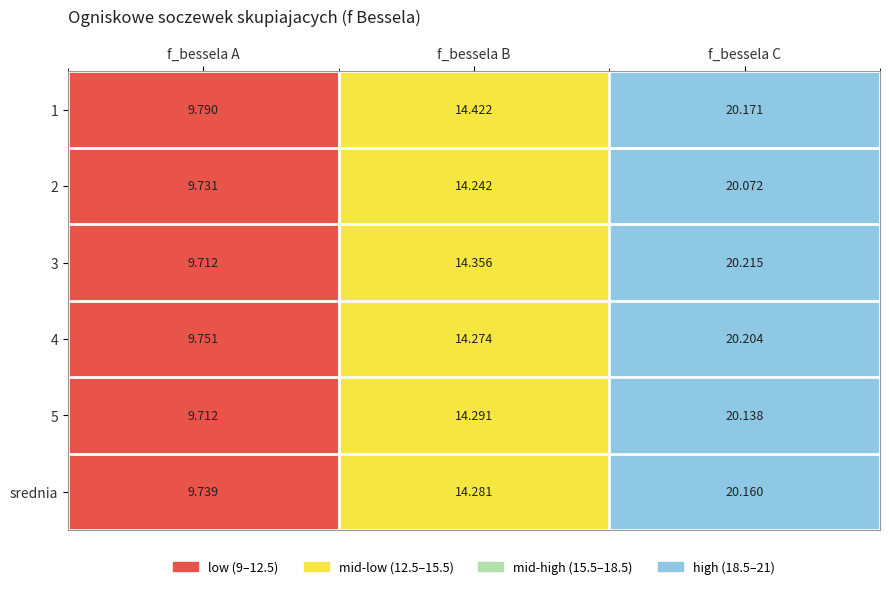

At which category is the sum across all series the highest?

f_bessela C